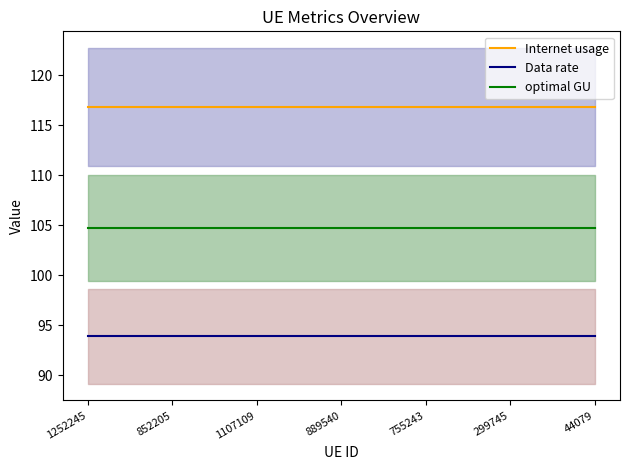

Which label corresponds to the smallest value in the chart?

1252245